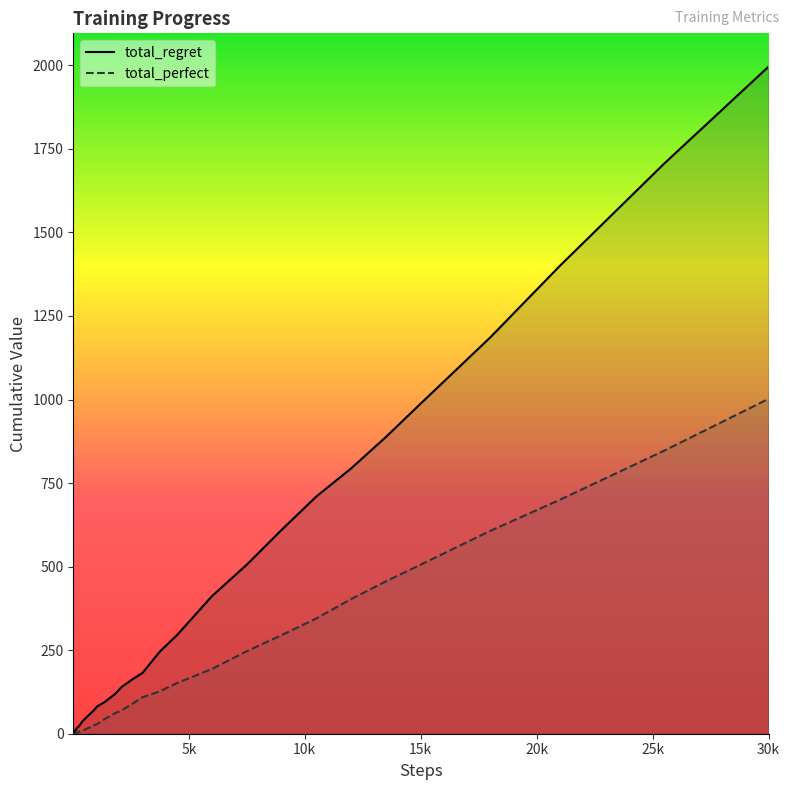

Which series has the largest total across all categories?

total_regret